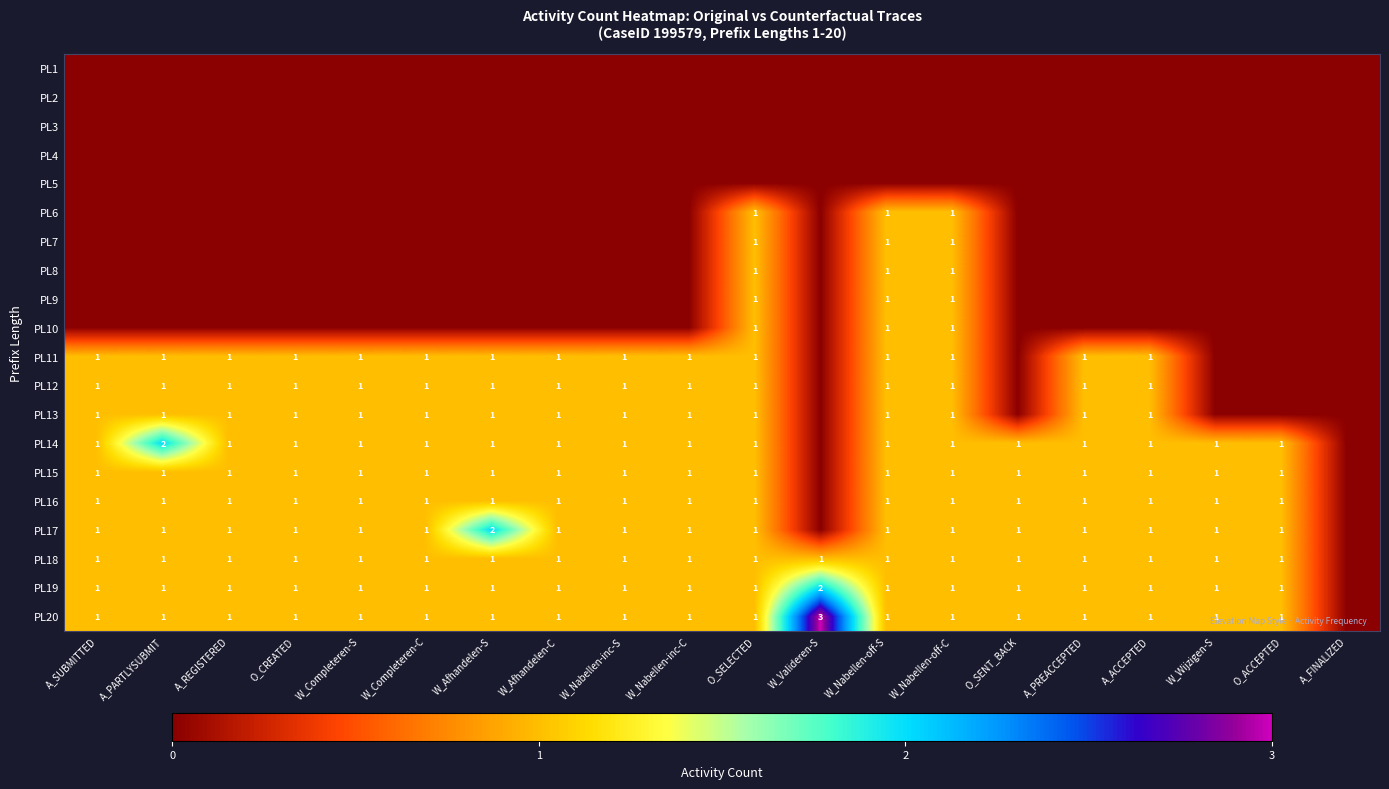

The value of PL13 at W_Nabellen-off-S is 1. True or false?

True